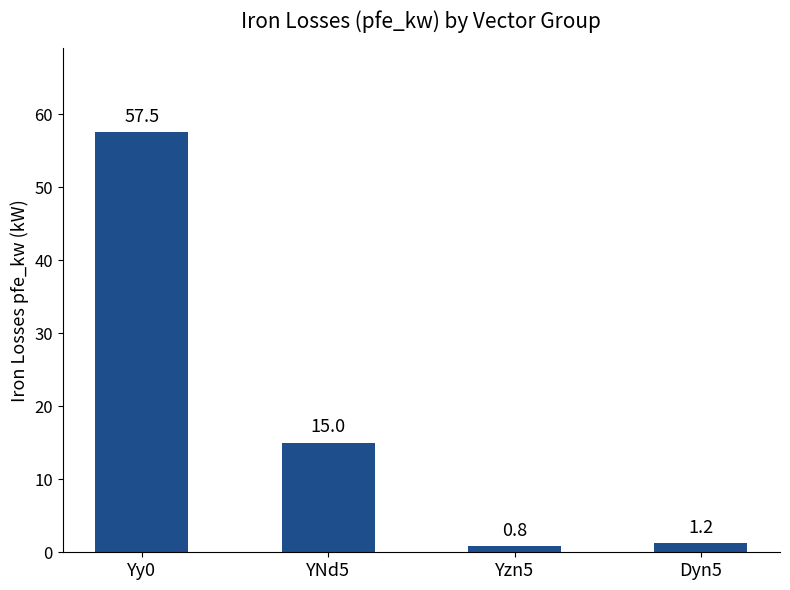

List the labels in order of value, smallest first.

Yzn5, Dyn5, YNd5, Yy0